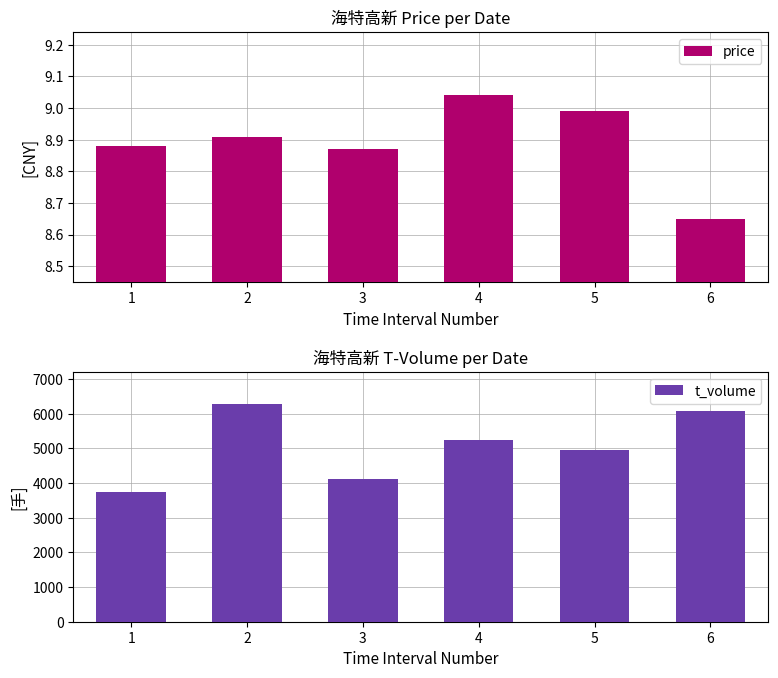

At how many categories does at least one series exceed 2561?

6